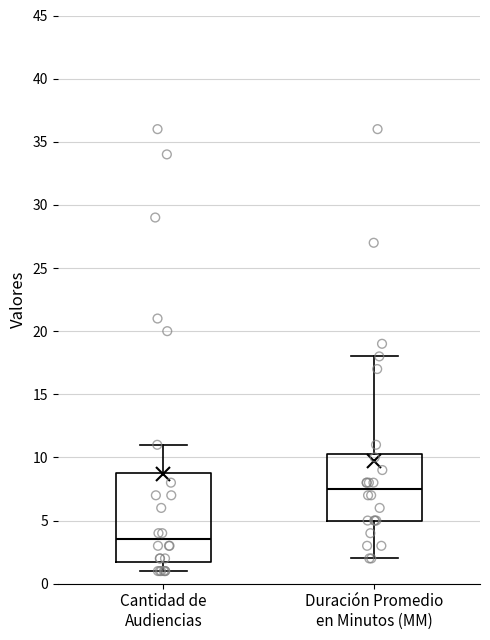

Reading left to right, read every box against the y-axis: the position of its median line, the range the box covers, and the ends of its whiskers. The values are not printed on the chart, so give them approximately, as read against the axis.

Cantidad de Audiencias: median 3.5, box 2.0 to 9.0, whiskers 1.0 to 11.0
Duración Promedio en Minutos (MM): median 7.5, box 5.0 to 10.5, whiskers 2.0 to 18.0